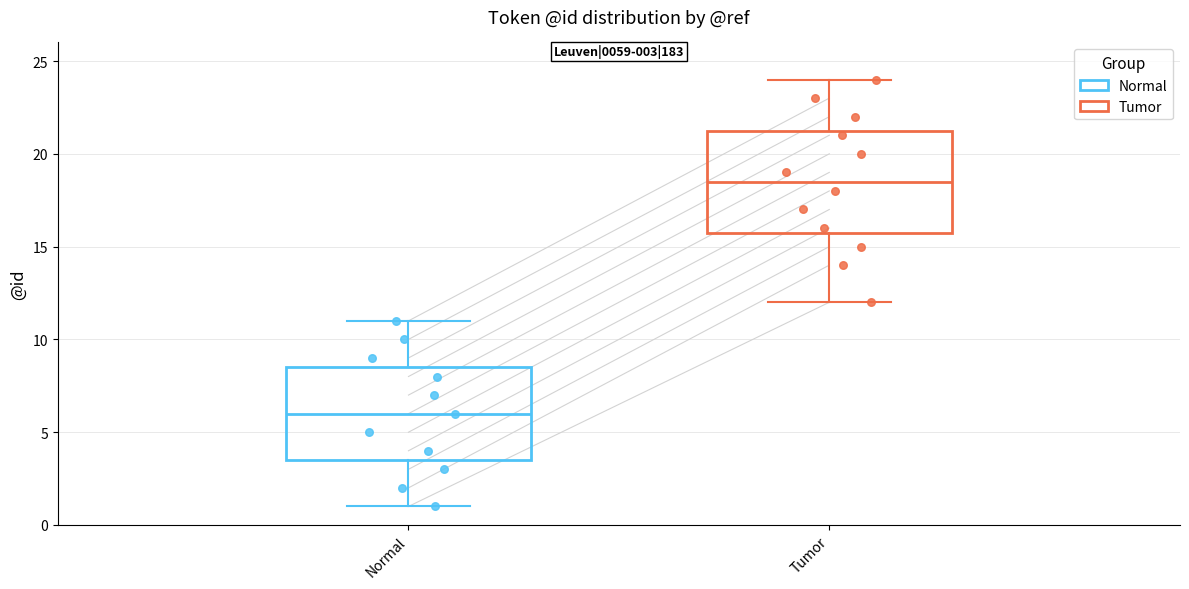

Which box is the tallest, from its lower edge to its upper edge?

Tumor